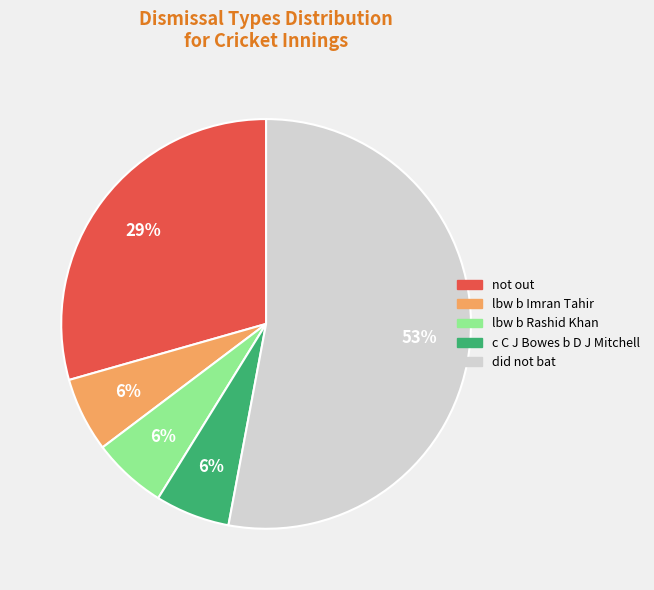

What percentage is the not out slice, to the nearest percent?

29%